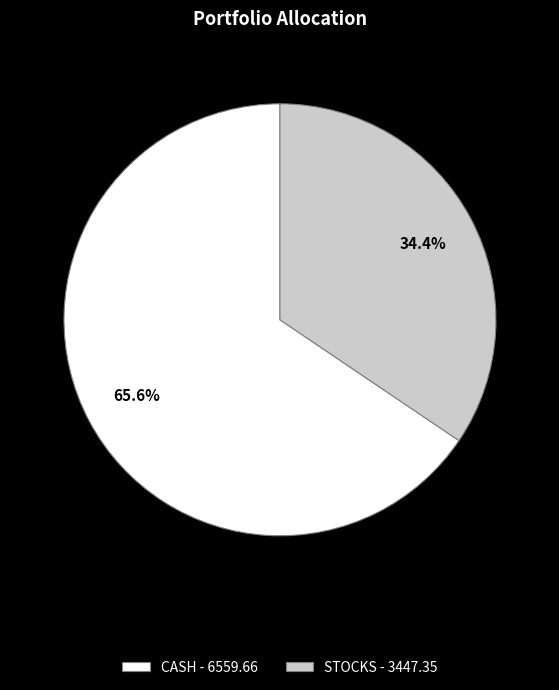

Rank the categories by value from highest to lowest.

CASH, STOCKS